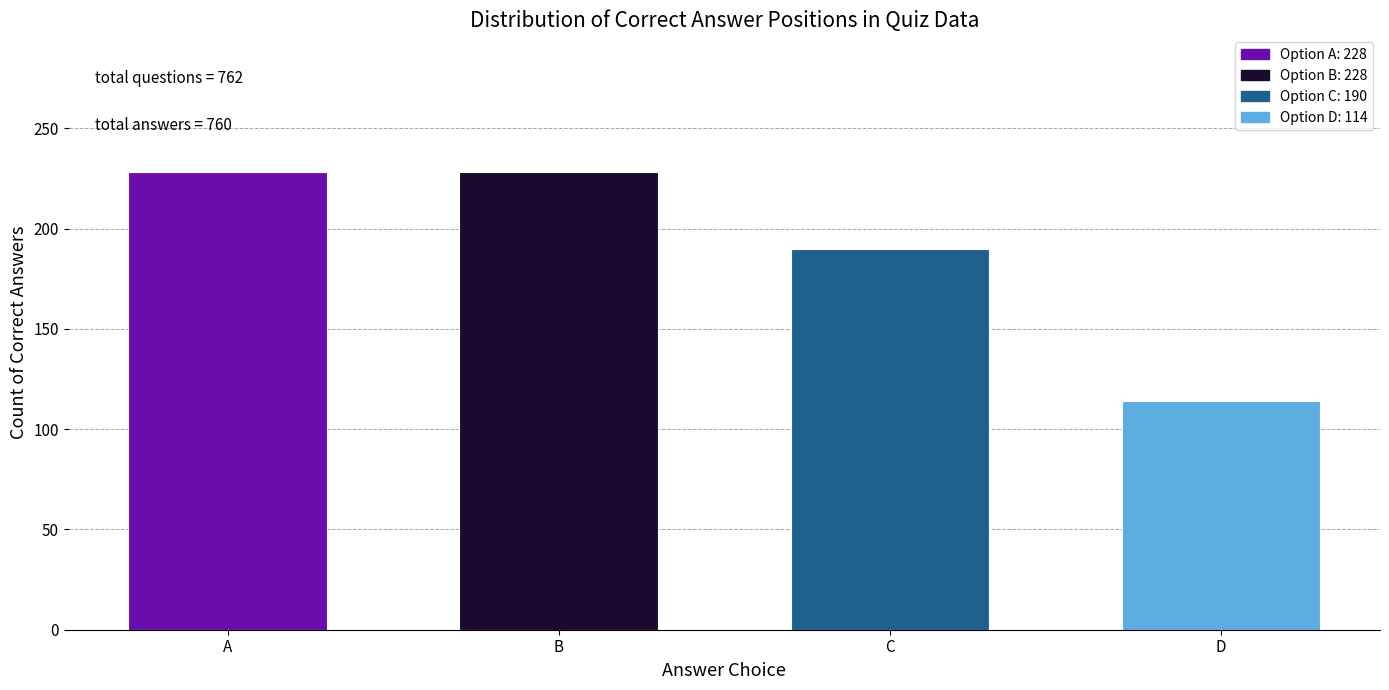

Reading left to right, transcribe all the data shown in this chart.

A=228	B=228	C=190	D=114